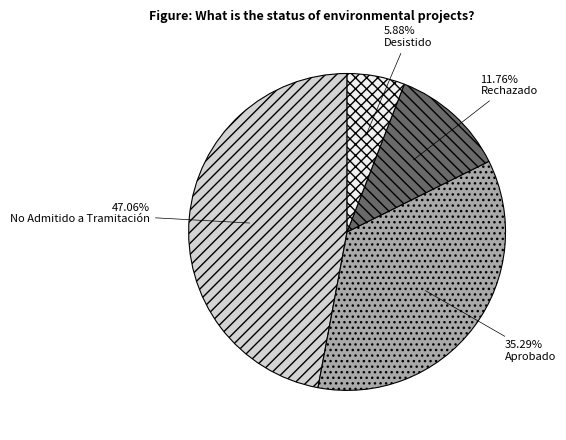

To the nearest percent, what is the difference between the largest and smallest slice percentages?

41%